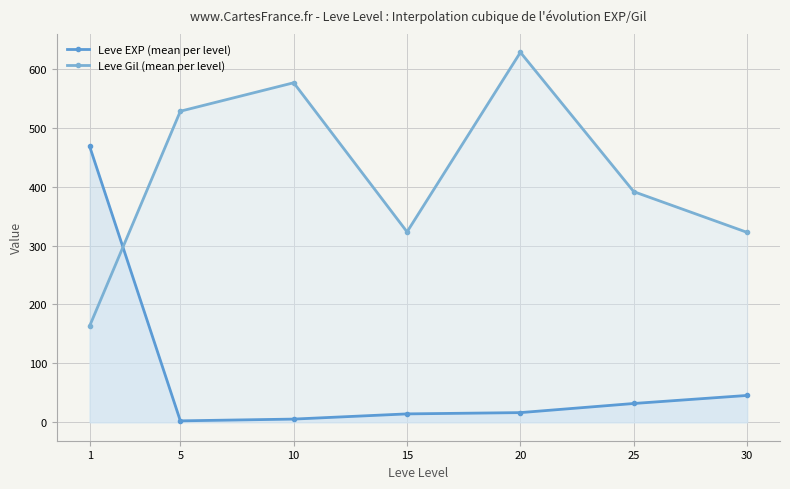

List the series in order of their overall mean, highest first.

Leve Gil (mean per level), Leve EXP (mean per level)